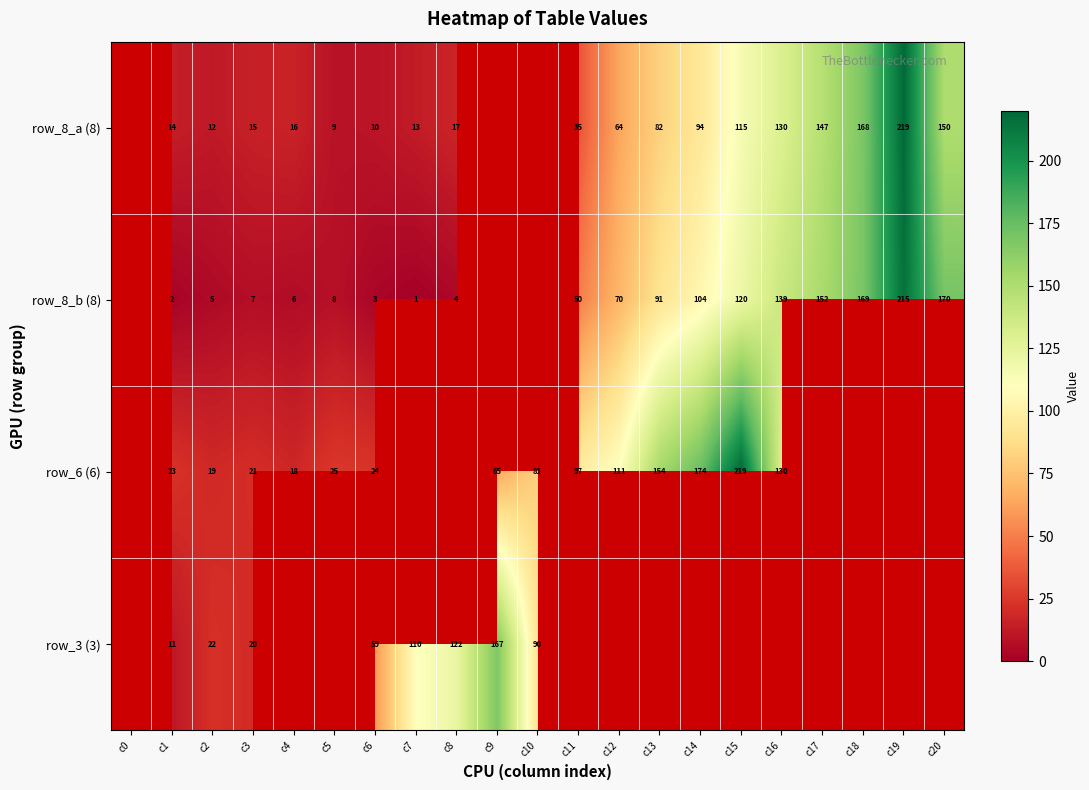

Is it true that row_8_b (8) equals 169 at c18?

True